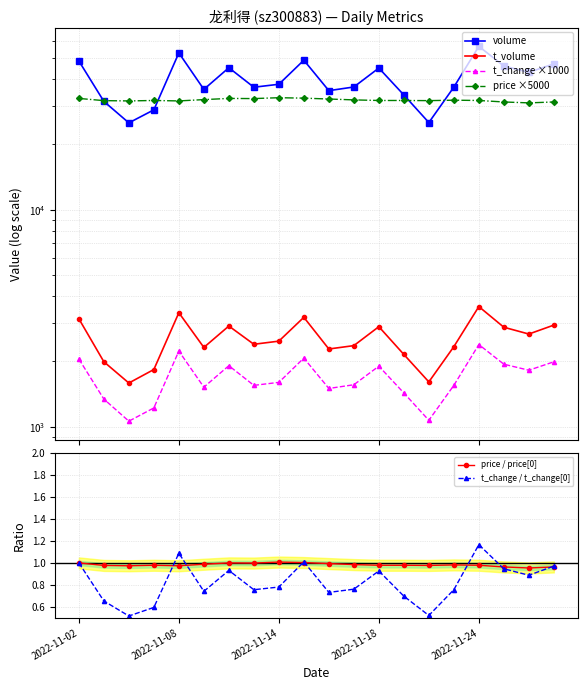

Is this an area chart (filled region under the line)?

No